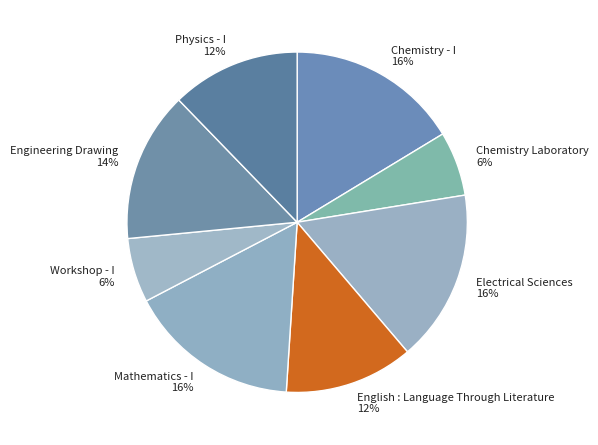

To the nearest percent, what is the combined percentage of Chemistry Laboratory and Engineering Drawing?

20%